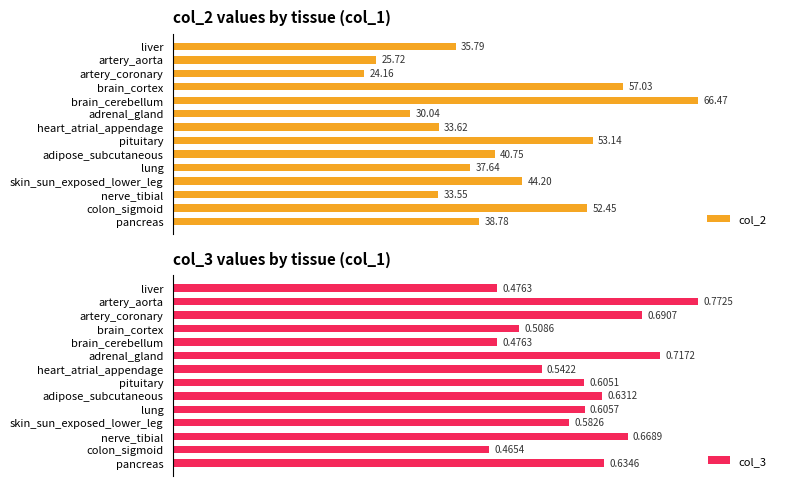

At which label is col_3 closest to 0?

colon_sigmoid